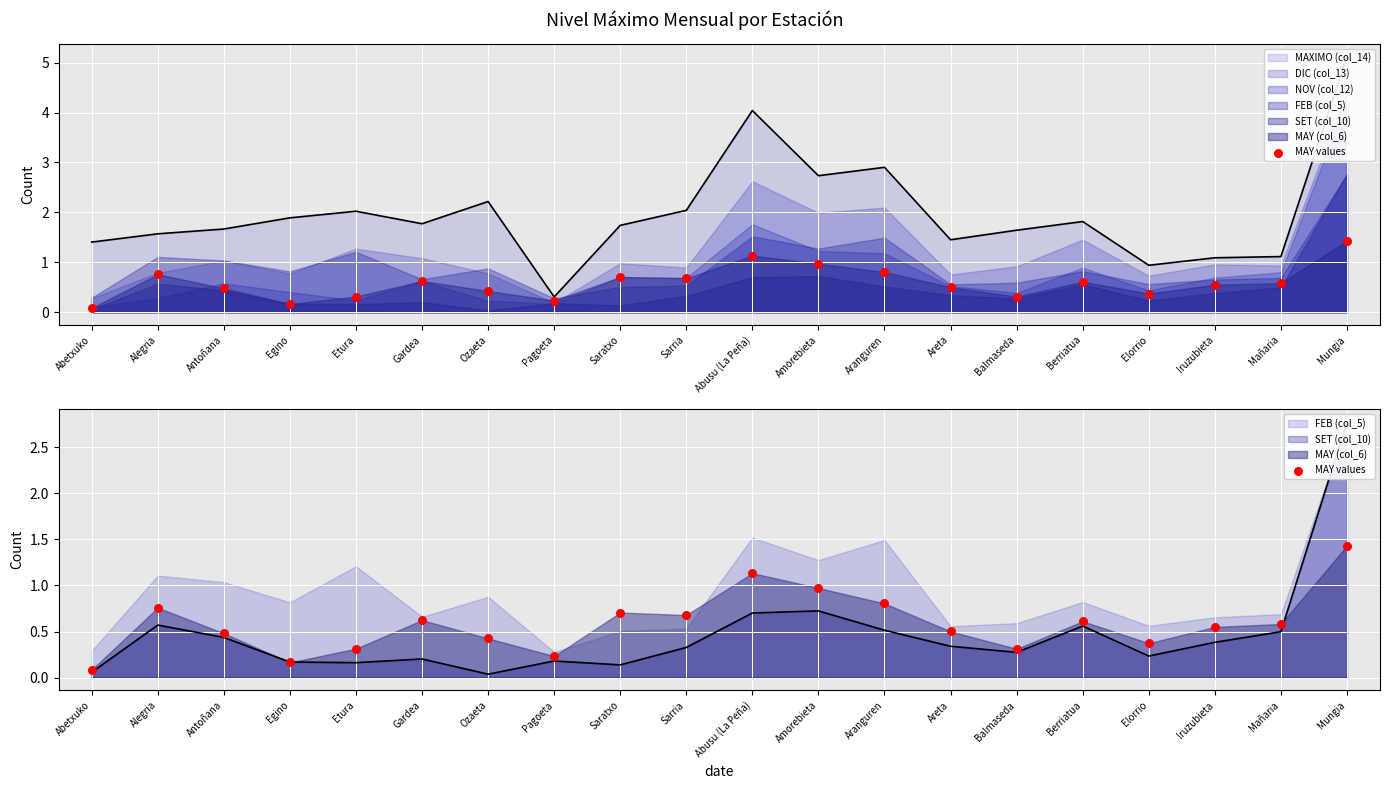

Which has a higher value, Abetxuko or Alegria?

Alegria